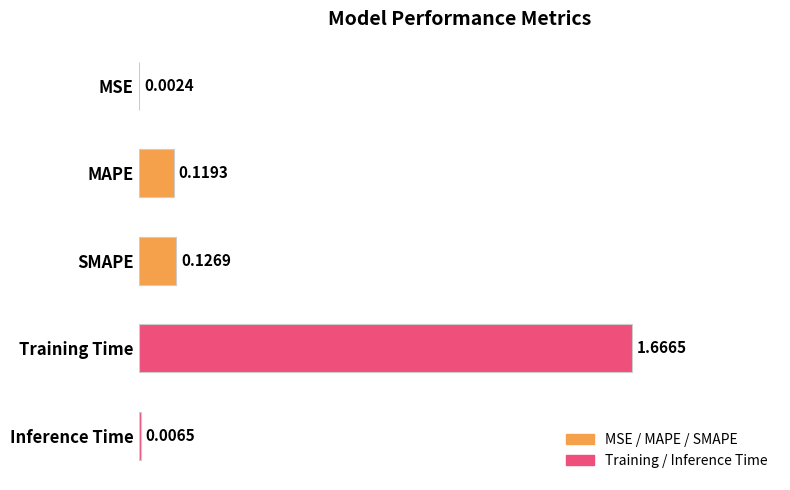

What is the change in value from SMAPE to Training Time?

+1.5